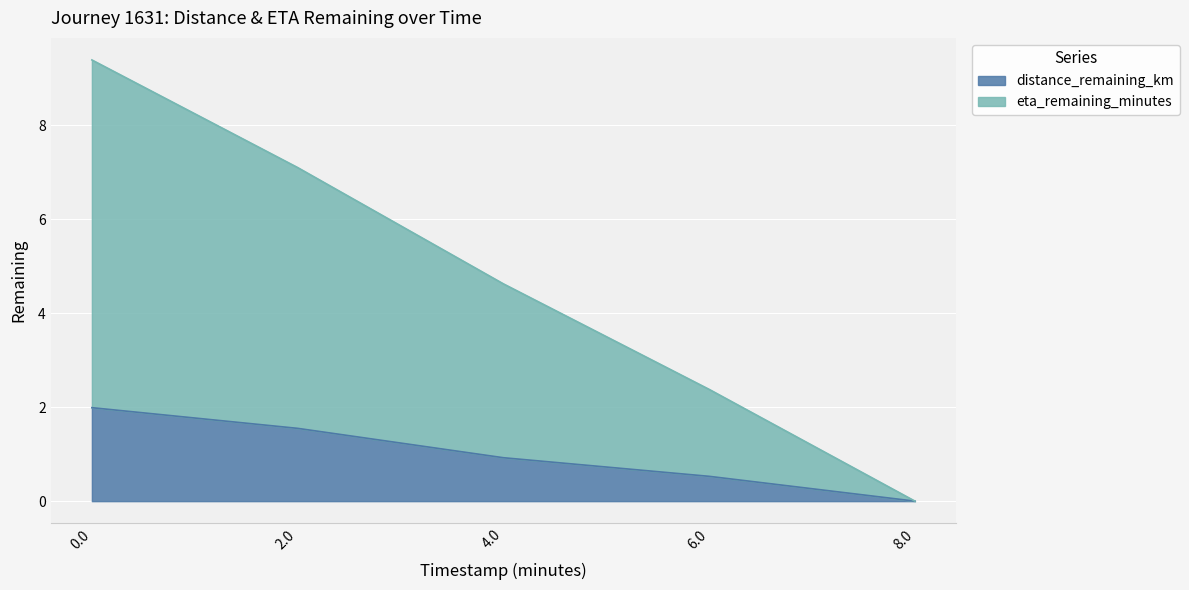

Reading left to right, extract all data points from this chart.

distance_remaining_km: 0.0=2.0	2.0=1.5	4.0=0.9	6.0=0.5	8.0=0.0
eta_remaining_minutes: 0.0=9.4	2.0=7.1	4.0=4.6	6.0=2.4	8.0=0.0